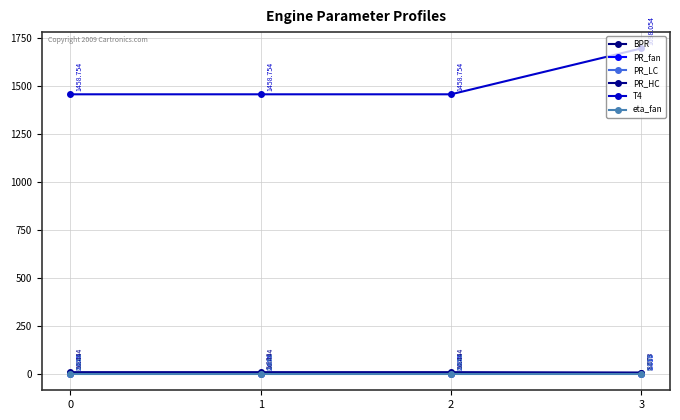

True or false: PR_LC has more than 0 points higher than both neighbors.

False